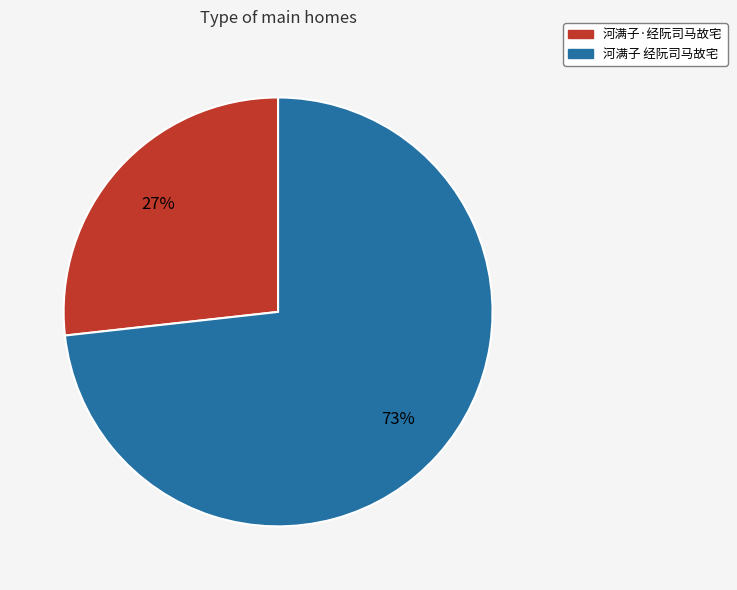

Does 河满子 经阮司马故宅 represent more than half of the total?

Yes